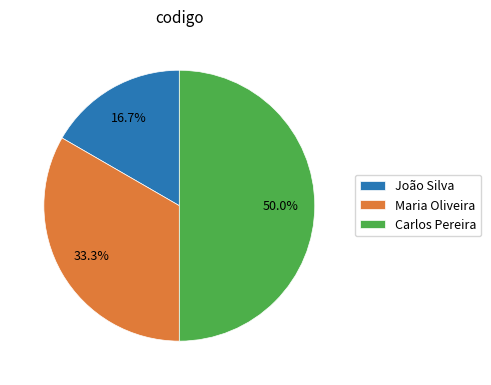

Does João Silva represent more than half of the total?

No